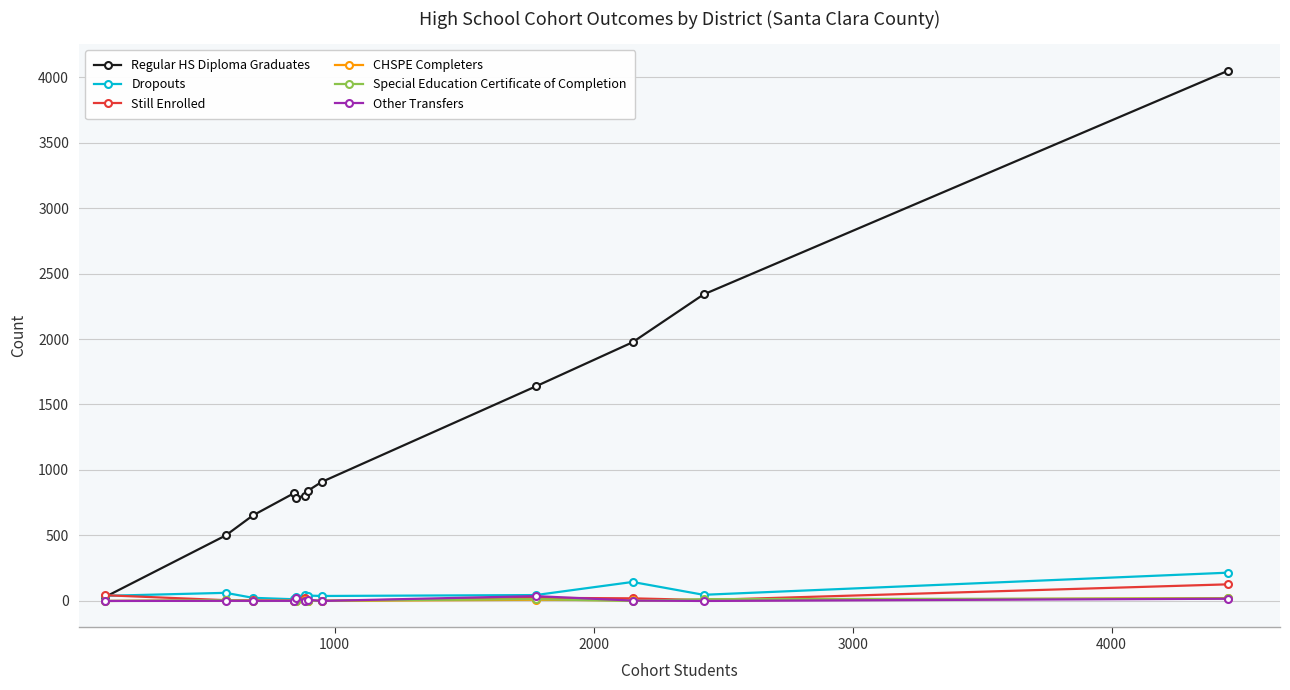

At how many categories does at least one series exceed 727?

9